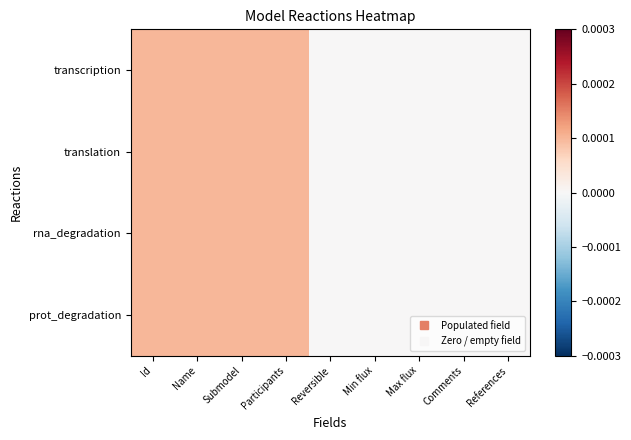

Which series has the largest total across all categories?

transcription